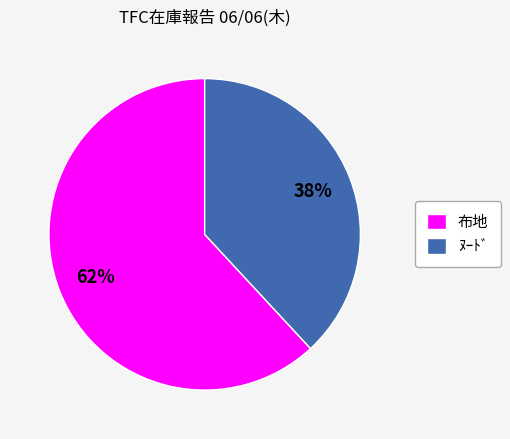

Count the number of slices in the pie.

2